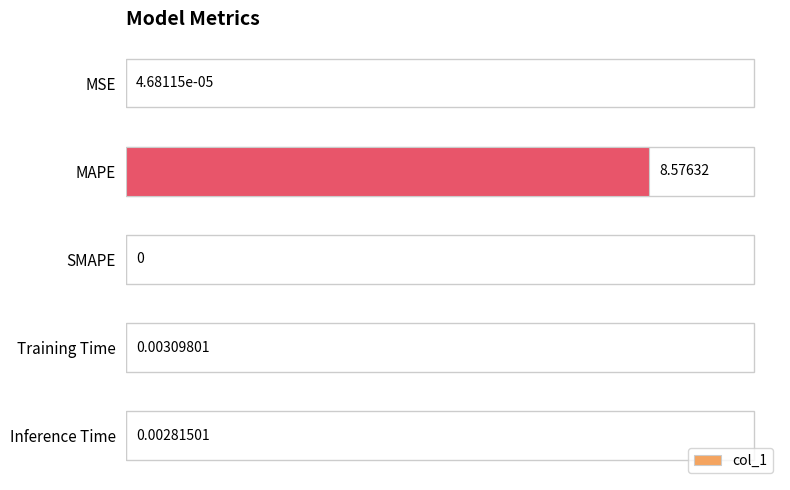

Which has a higher value, SMAPE or Inference Time?

Inference Time